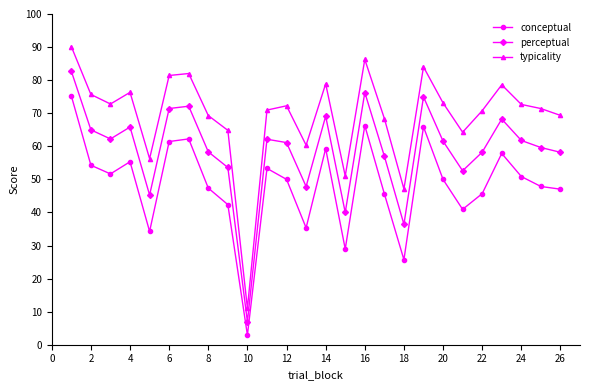

List the series in order of their peak value, lowest first.

conceptual, perceptual, typicality